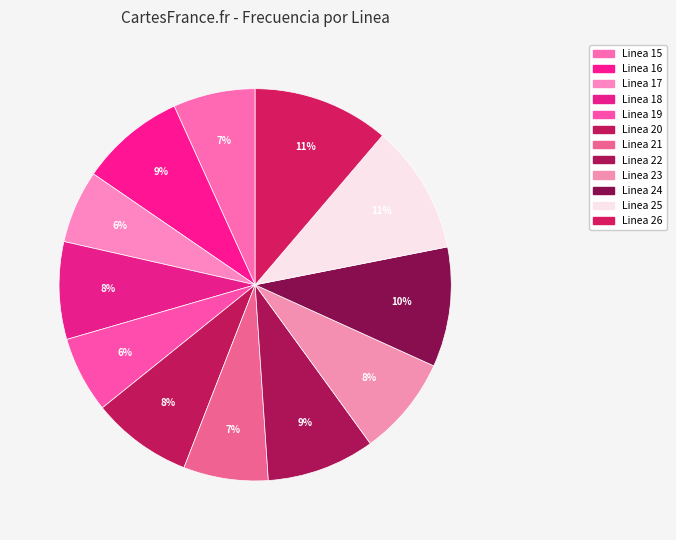

How many segments does this pie chart have?

12